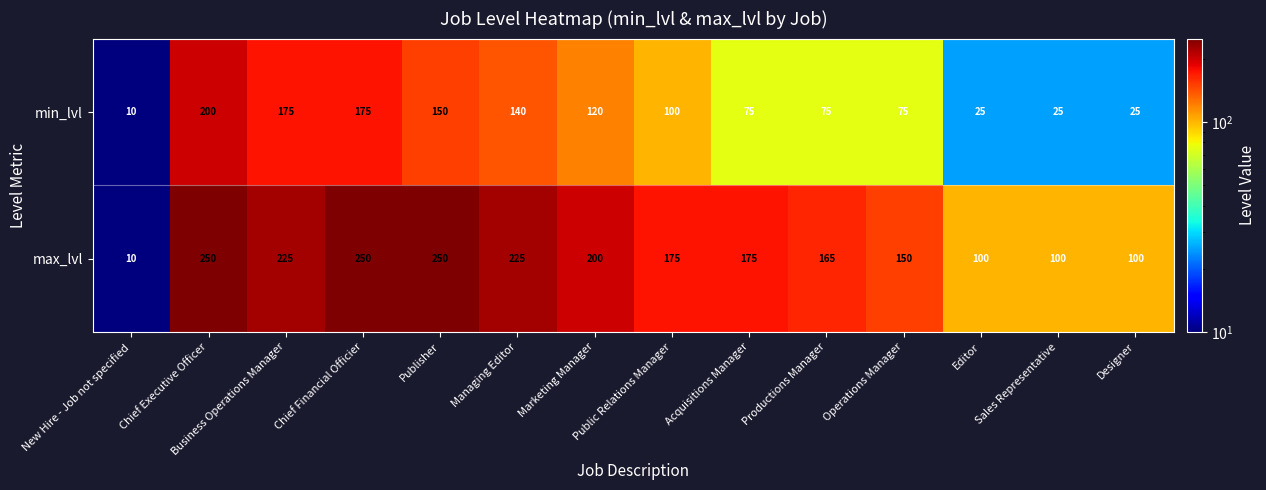

Where does the min_lvl series first go above 100?

Chief Executive Officer